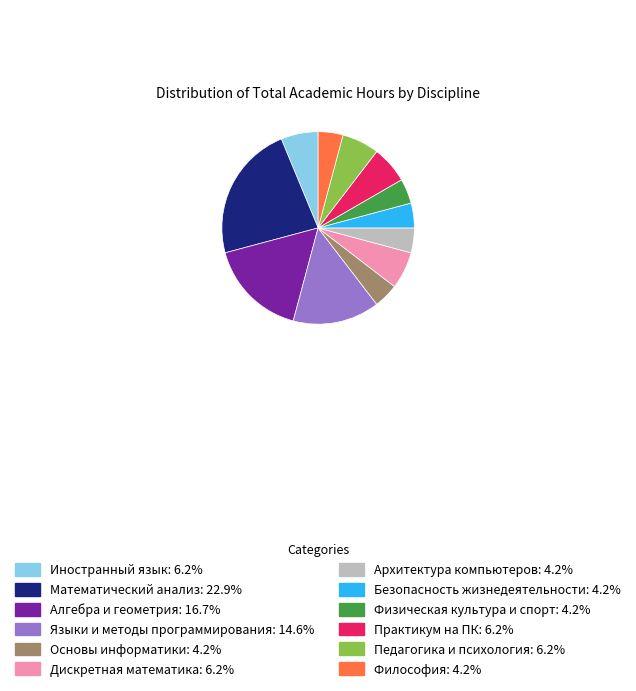

Combined, do Педагогика и психология and Практикум на ПК account for over 50%?

No